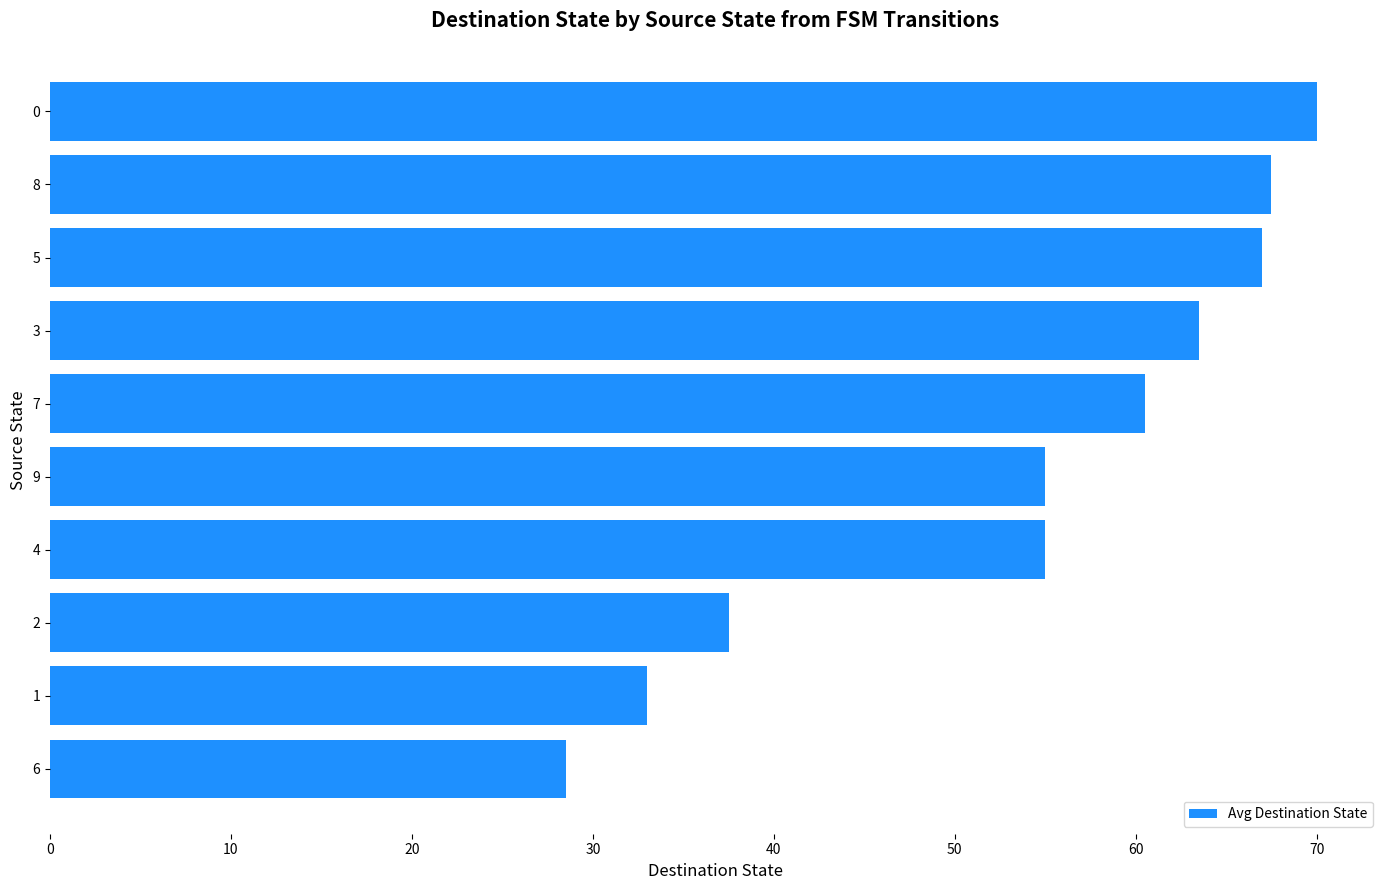

What is the difference between the maximum and minimum values?

41.5